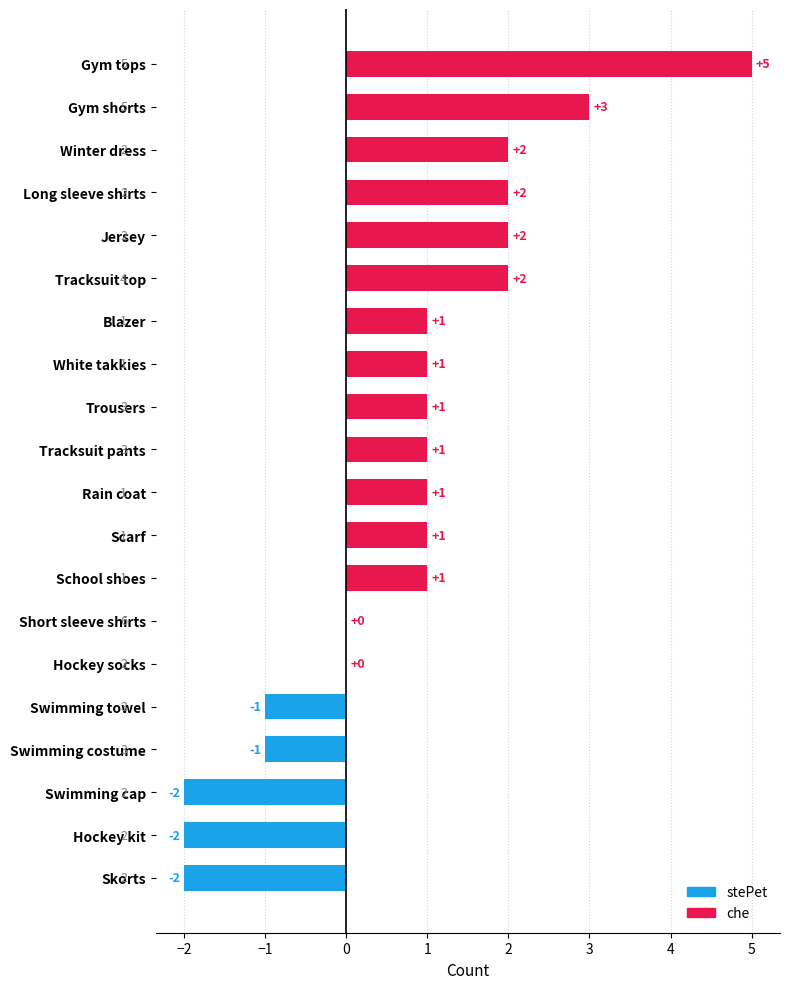

Reading bottom to top, transcribe all the data shown in this chart.

Skorts=-2	Hockey kit=-2	Swimming cap=-2	Swimming costume=-1	Swimming towel=-1	Hockey socks=0	Short sleeve shirts=0	School shoes=1	Scarf=1	Rain coat=1	Tracksuit pants=1	Trousers=1	White takkies=1	Blazer=1	Tracksuit top=2	Jersey=2	Long sleeve shirts=2	Winter dress=2	Gym shorts=3	Gym tops=5